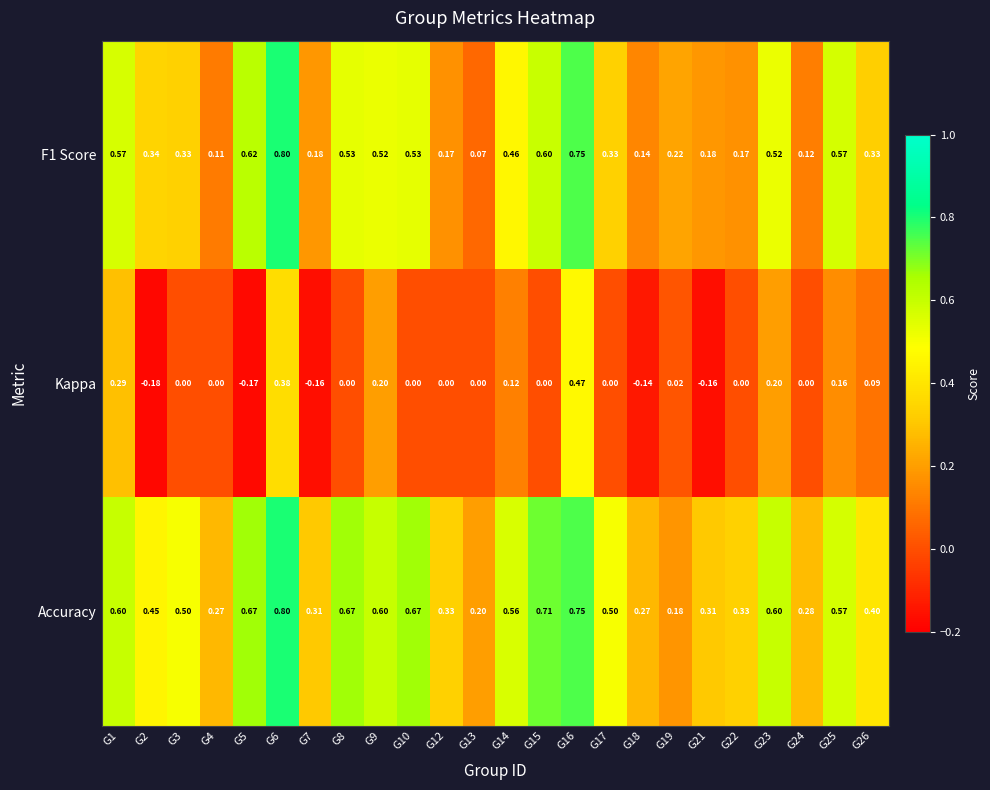

Which series changed the most between G5 and G8?

Kappa